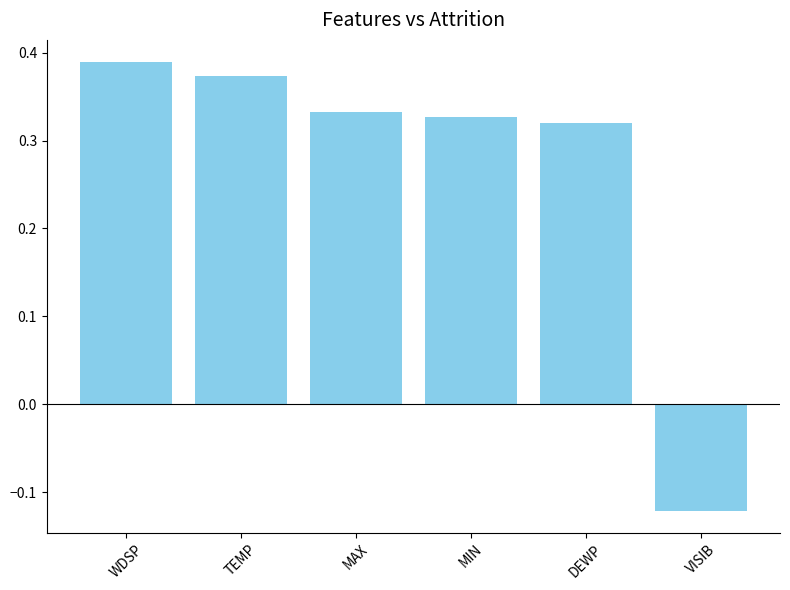

How many positive values are there?

5